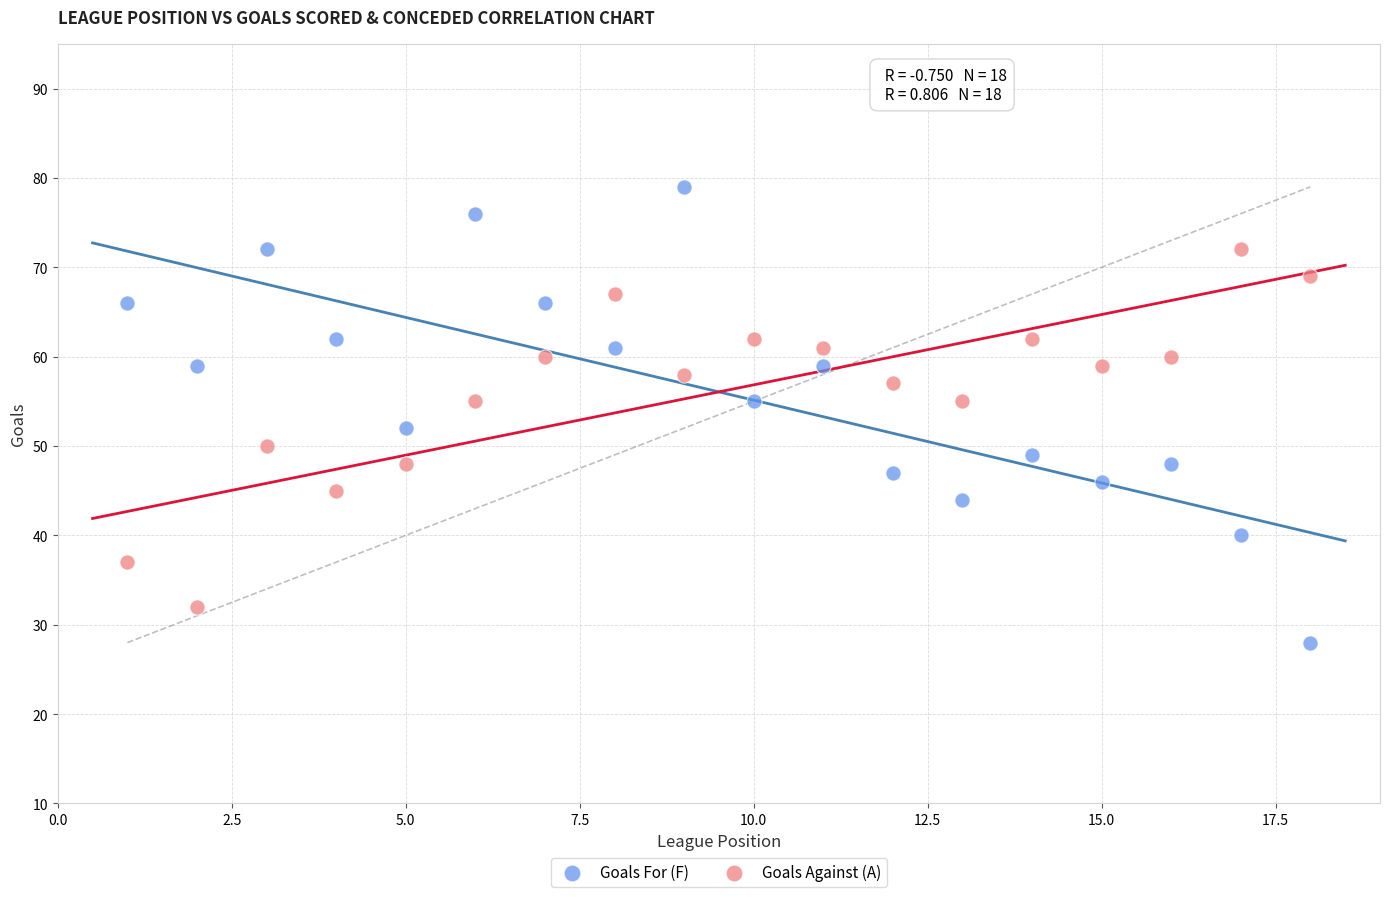

Which series has the largest Y range (max minus min)?

Goals For (F)